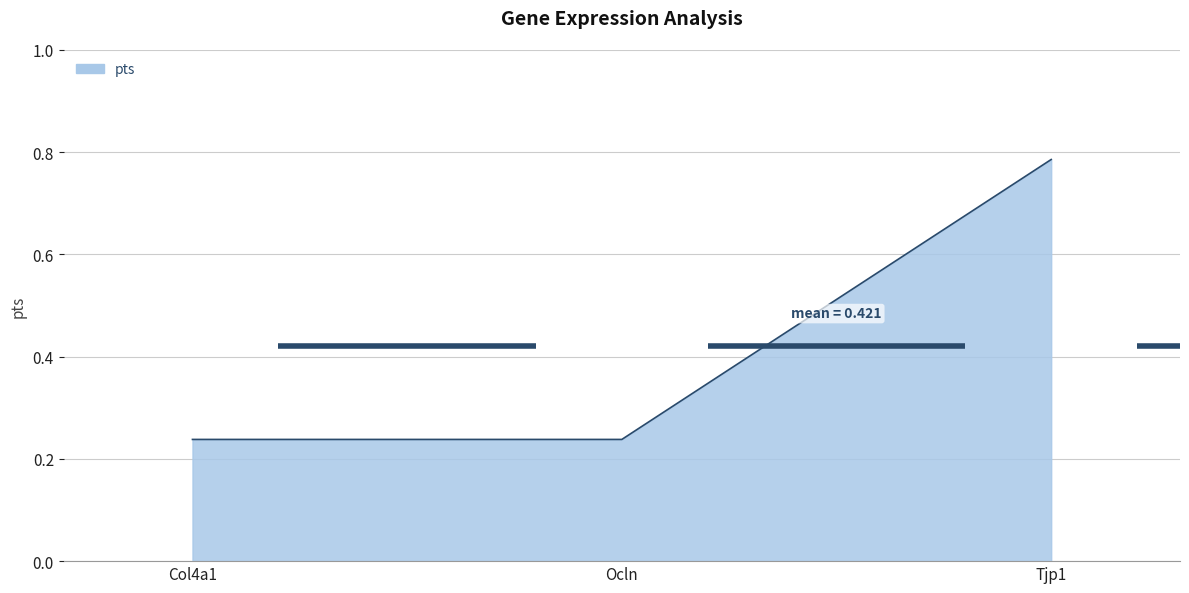

Which category has the highest value across all series?

Tjp1